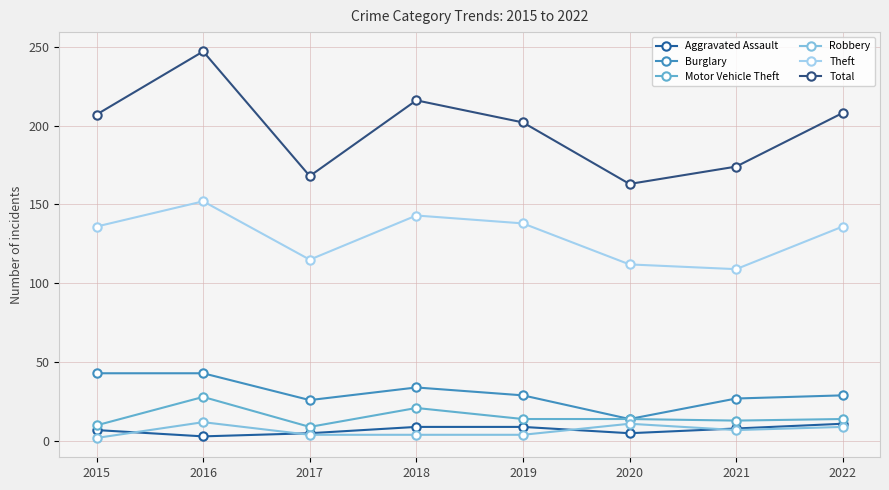

True or false: Theft and Total cross at least once.

False